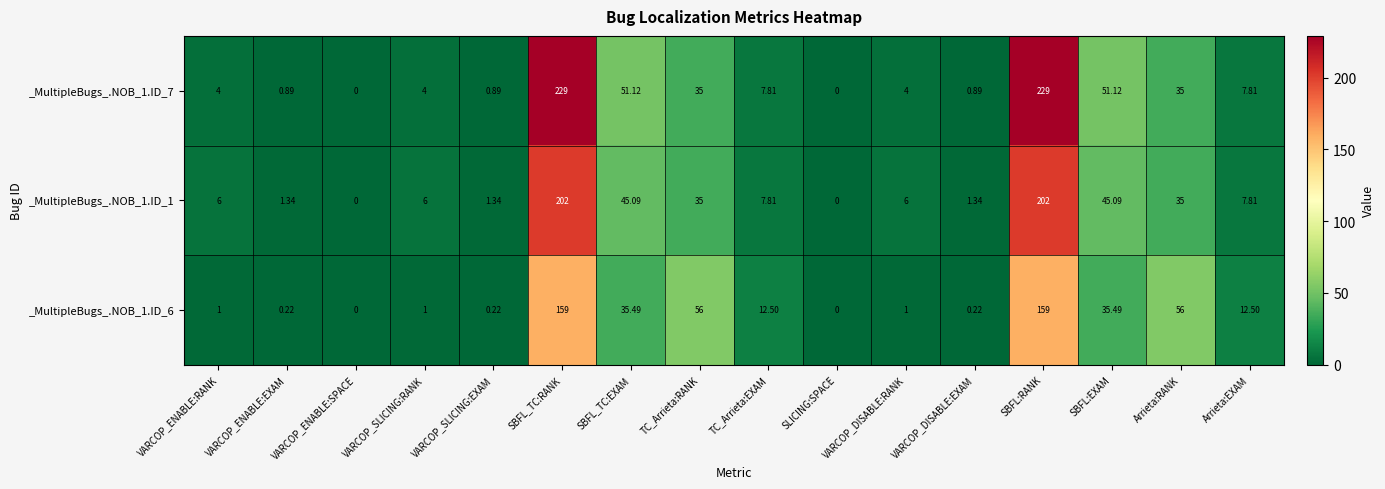

Where does the _MultipleBugs_.NOB_1.ID_6 series first go above 12?

SBFL_TC:RANK